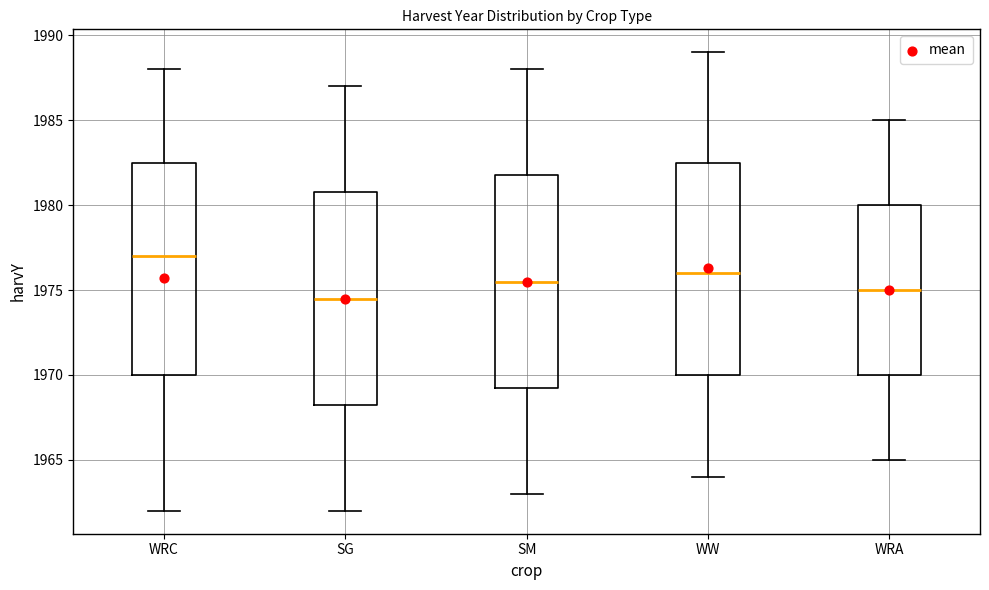

Reading left to right, transcribe this box plot: for each box, give where its median line is, the range the box spans, and where its two whiskers end, as read against the y-axis. The values are not printed on the chart, so give them approximately, as read against the axis.

WRC: median 1977.0, box 1970.0 to 1982.5, whiskers 1962.0 to 1988.0
SG: median 1974.5, box 1968.5 to 1981.0, whiskers 1962.0 to 1987.0
SM: median 1975.5, box 1969.5 to 1982.0, whiskers 1963.0 to 1988.0
WW: median 1976.0, box 1970.0 to 1982.5, whiskers 1964.0 to 1989.0
WRA: median 1975.0, box 1970.0 to 1980.0, whiskers 1965.0 to 1985.0